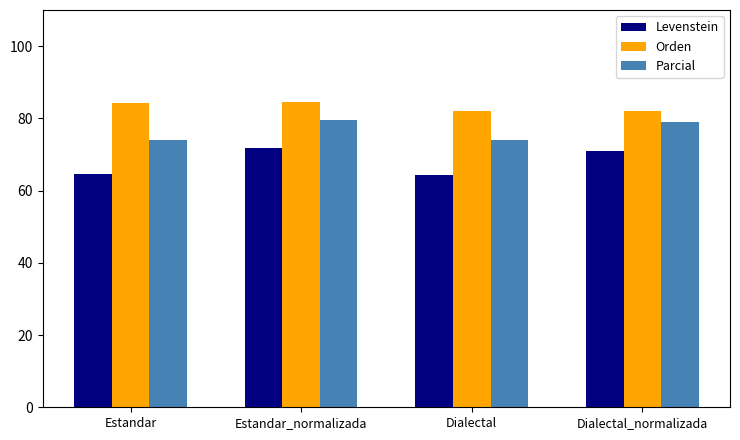

What are all the series names shown in the legend?

Levenstein, Orden, Parcial